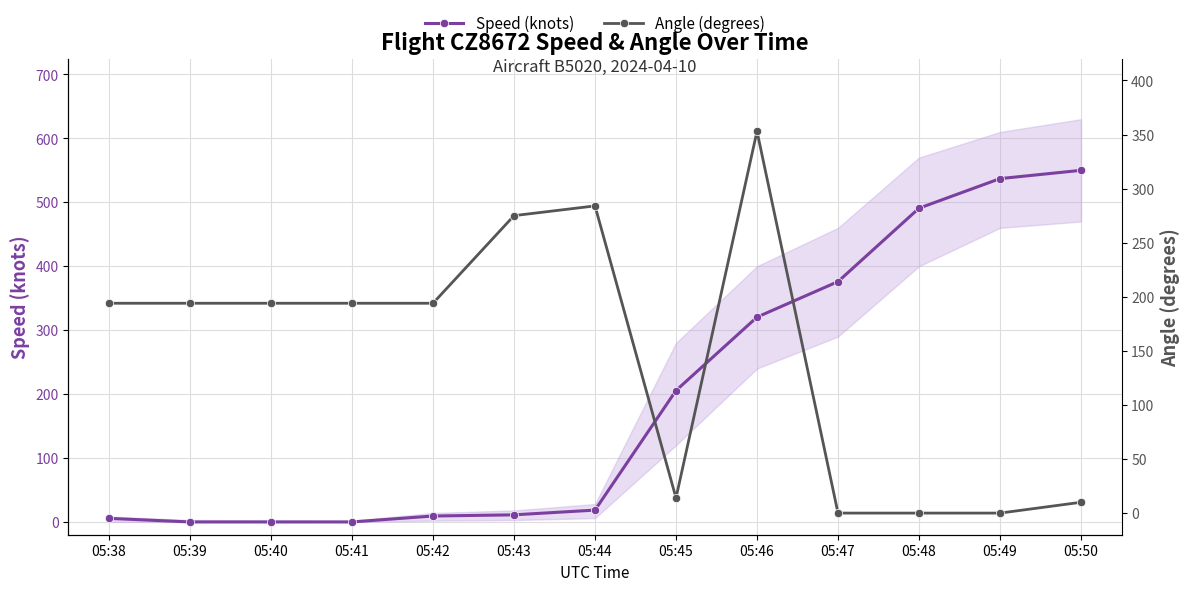

What is the maximum value for Angle (degrees)?

353.0